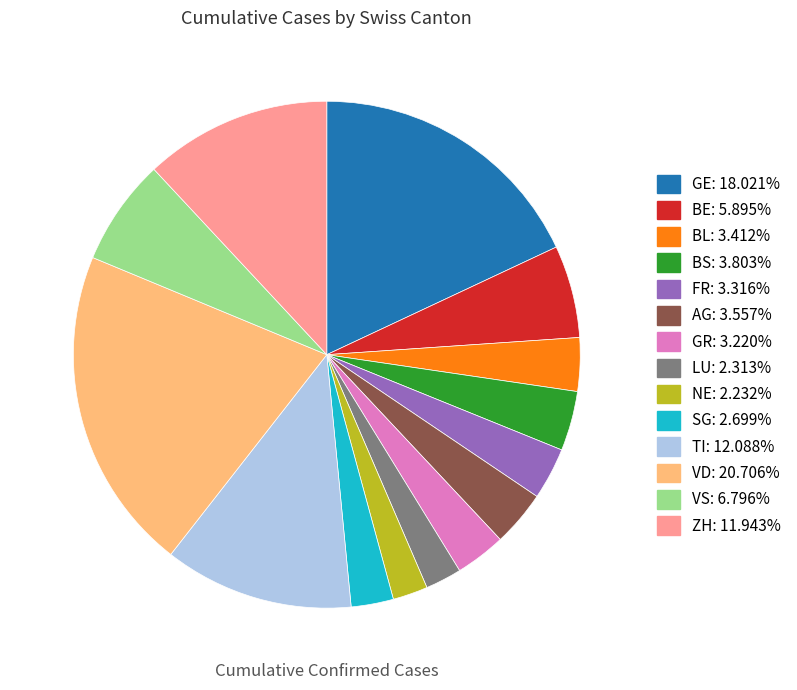

The FR slice represents 12% of the pie. True or false?

False